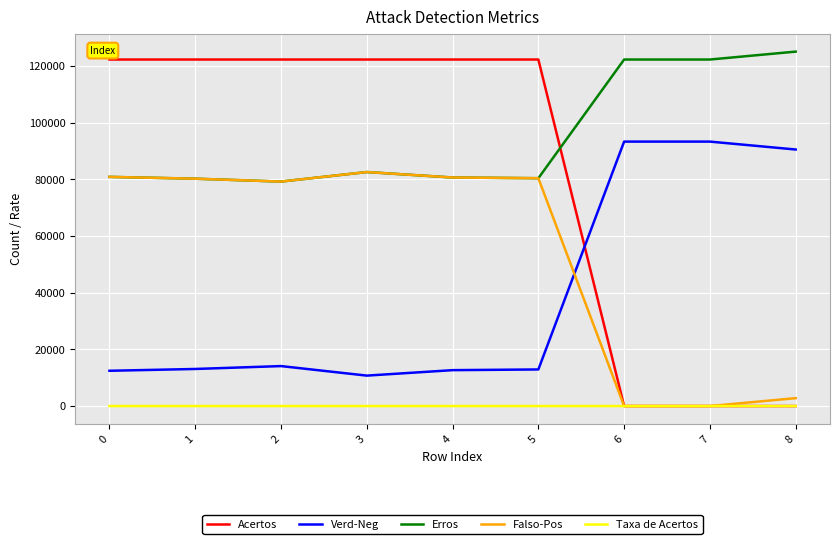

What is the difference between the maximum and minimum values in the Acertos series?

122363.0